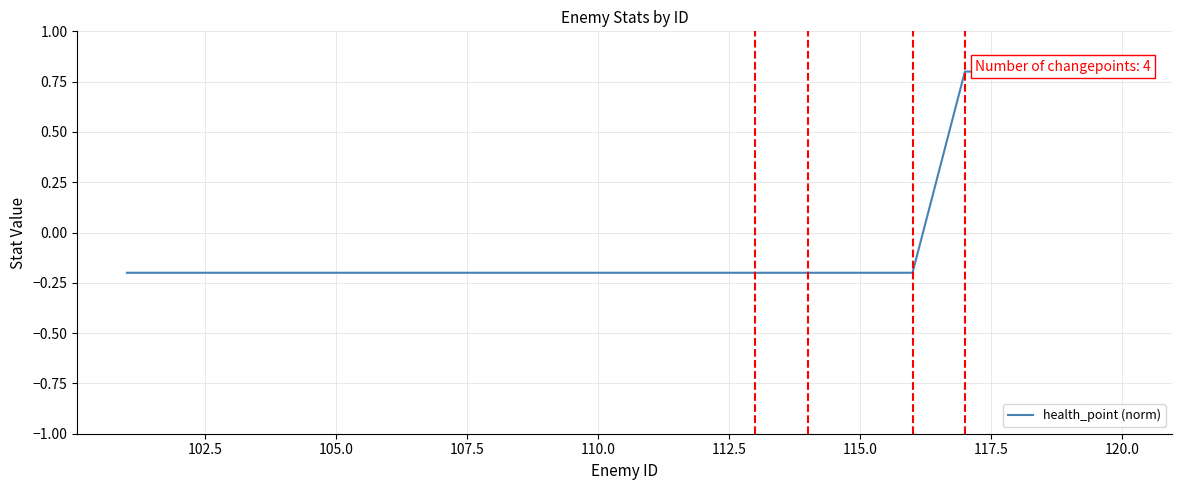

Count the number of categories in the chart.

20